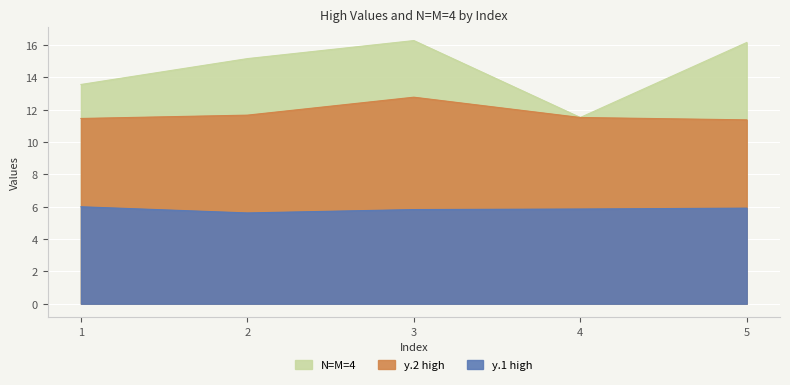

Does the chart display data point markers on the line(s)?

No